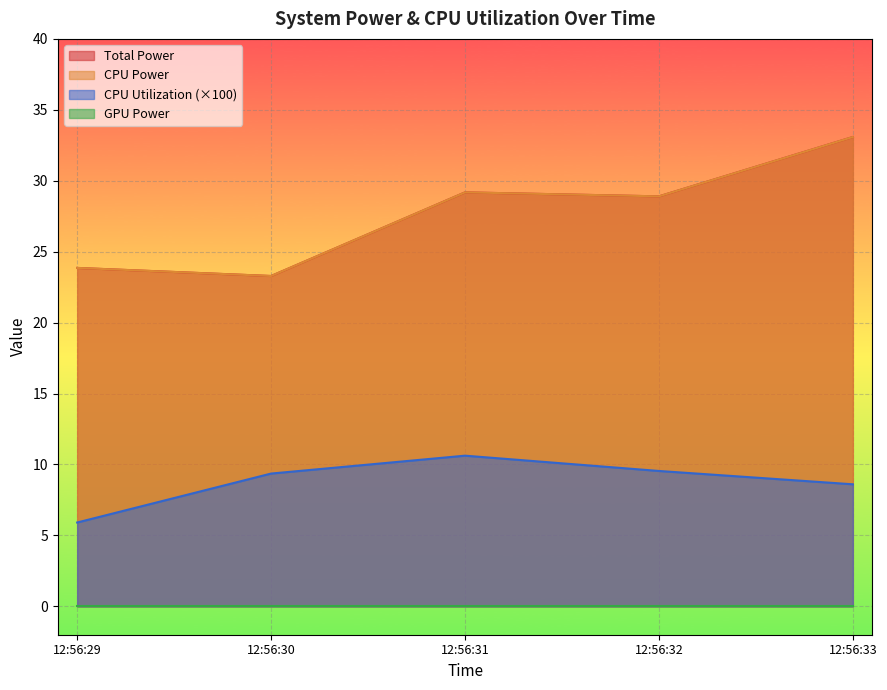

At which label does Total Power reach its minimum?

12:56:30